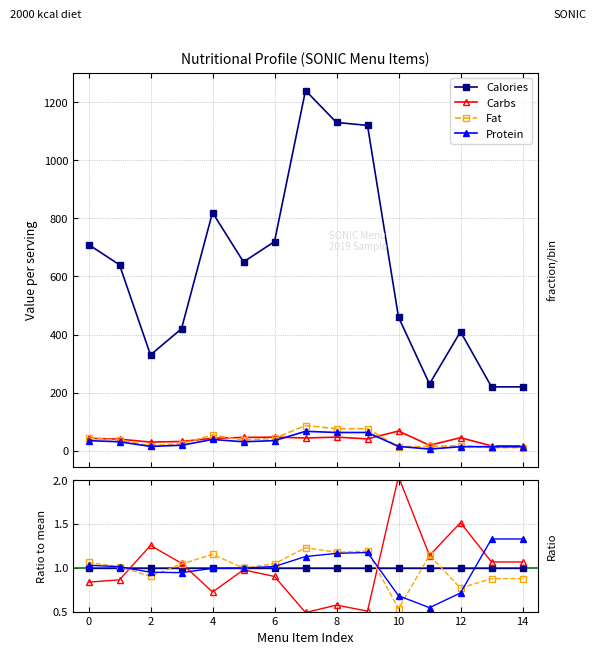

What is the label of the 12th point from the left?

11